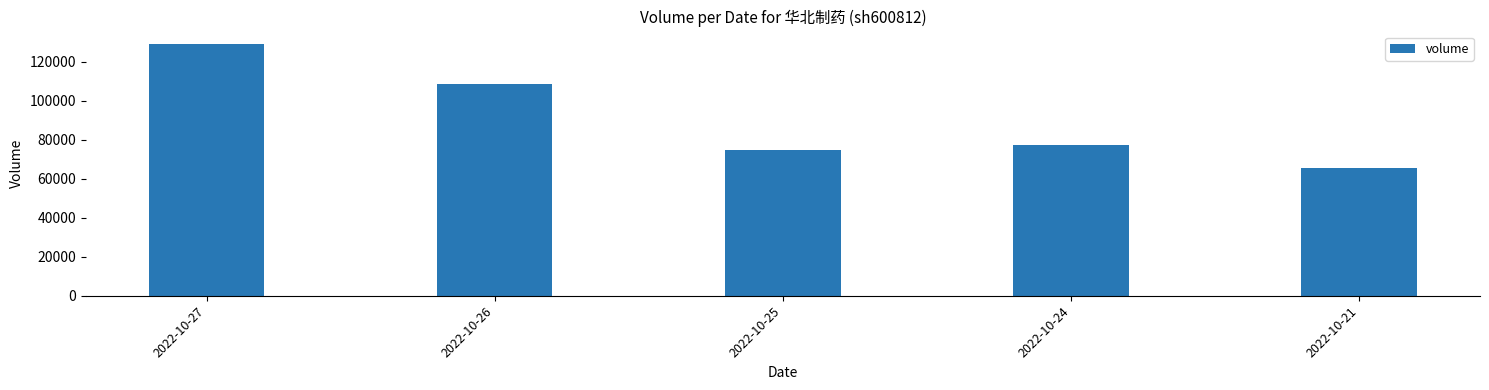

What is the greatest value displayed?

128912